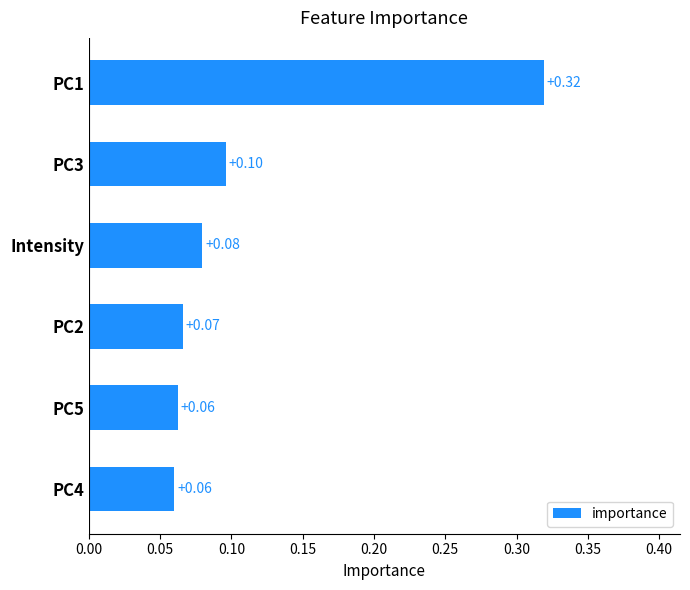

What is the sum of the values at PC1 and PC4?

0.4